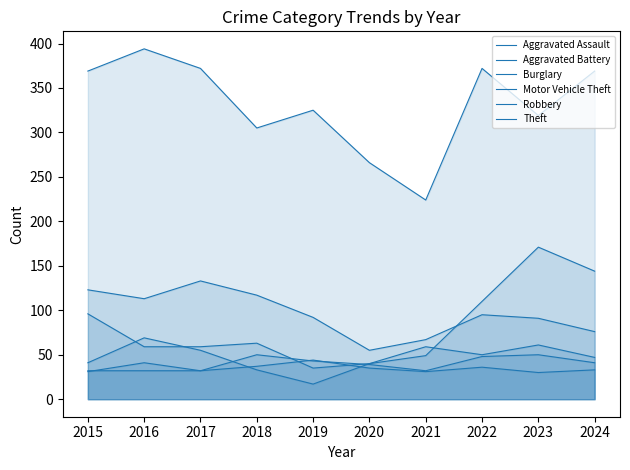

Which series has the widest spread of values?

Theft